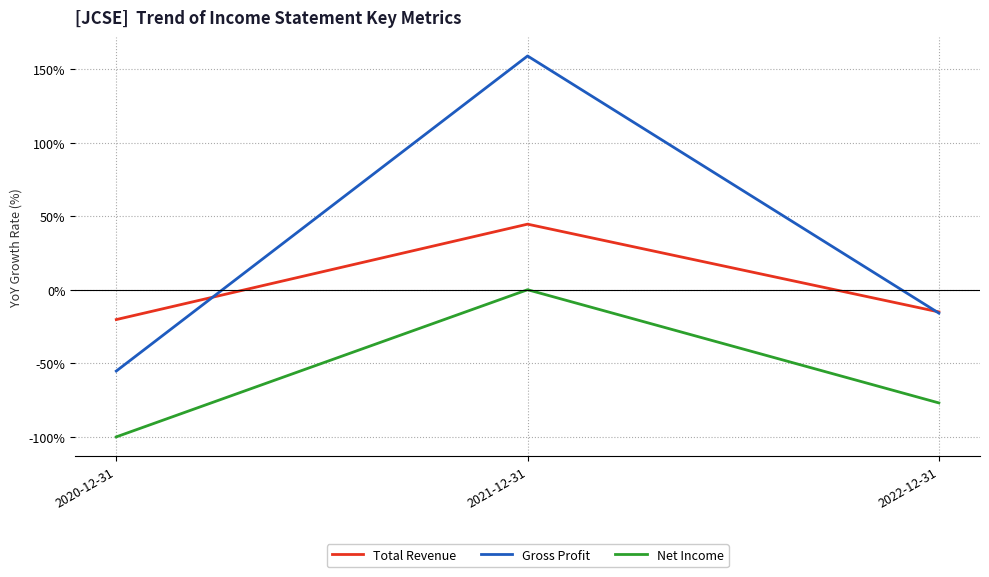

What are all the series names shown in the legend?

Total Revenue, Gross Profit, Net Income